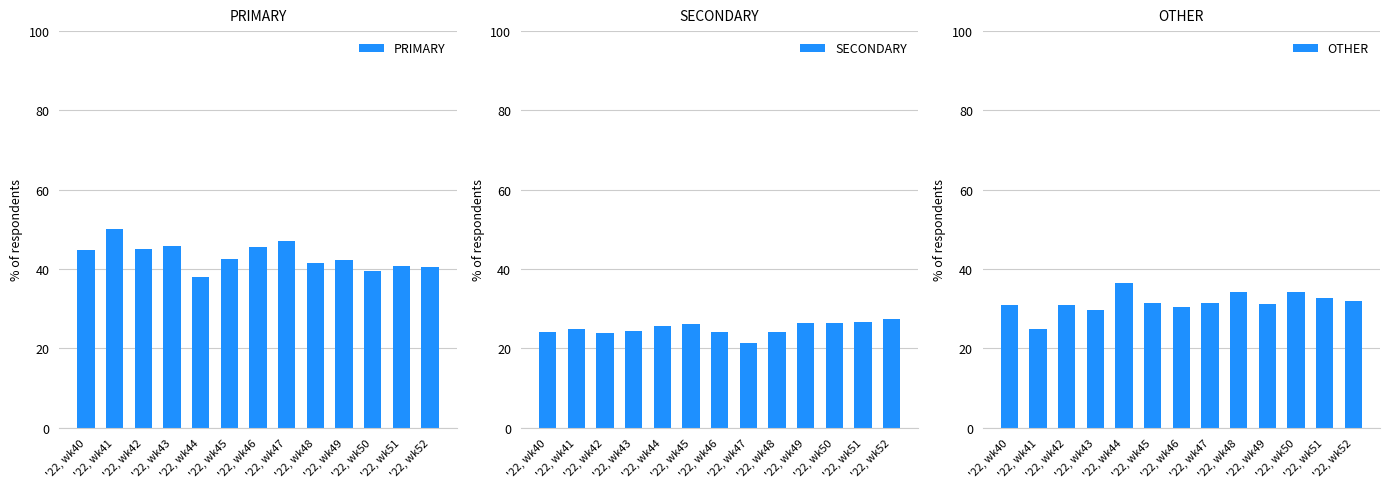

What is the value of the SECONDARY bar at the 4th from the left?

24.5